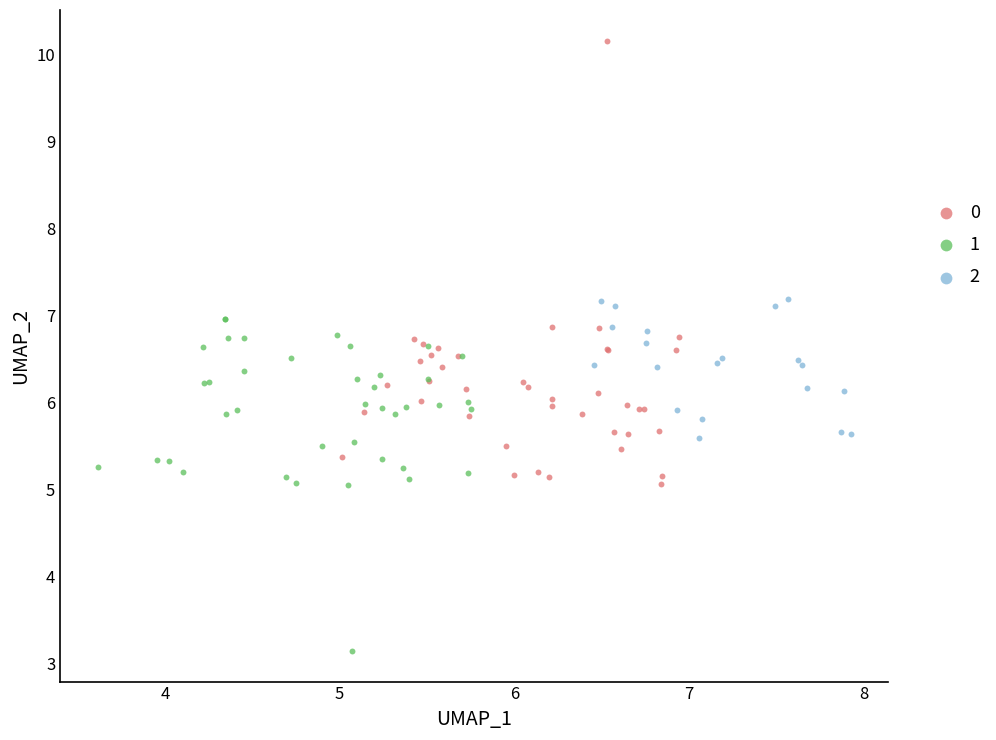

Which series contains the highest Y value?

0